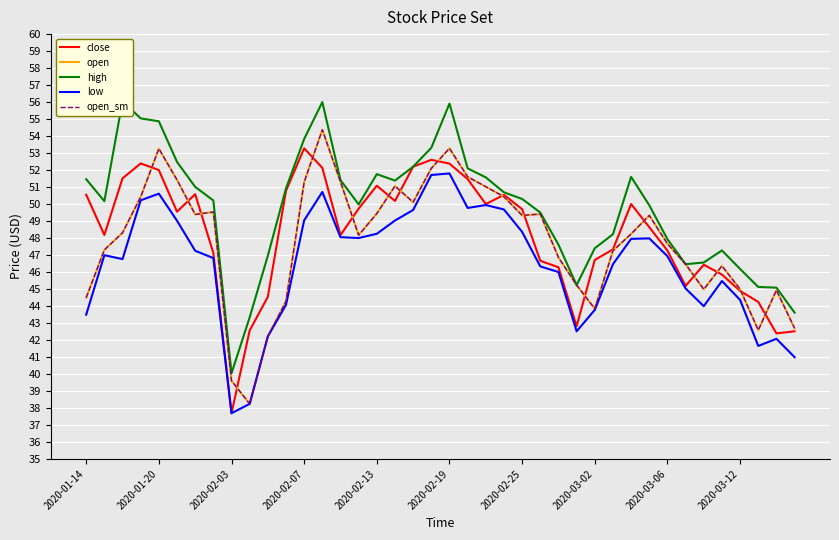

What are all the series names shown in the legend?

close, open, high, low, open_sm